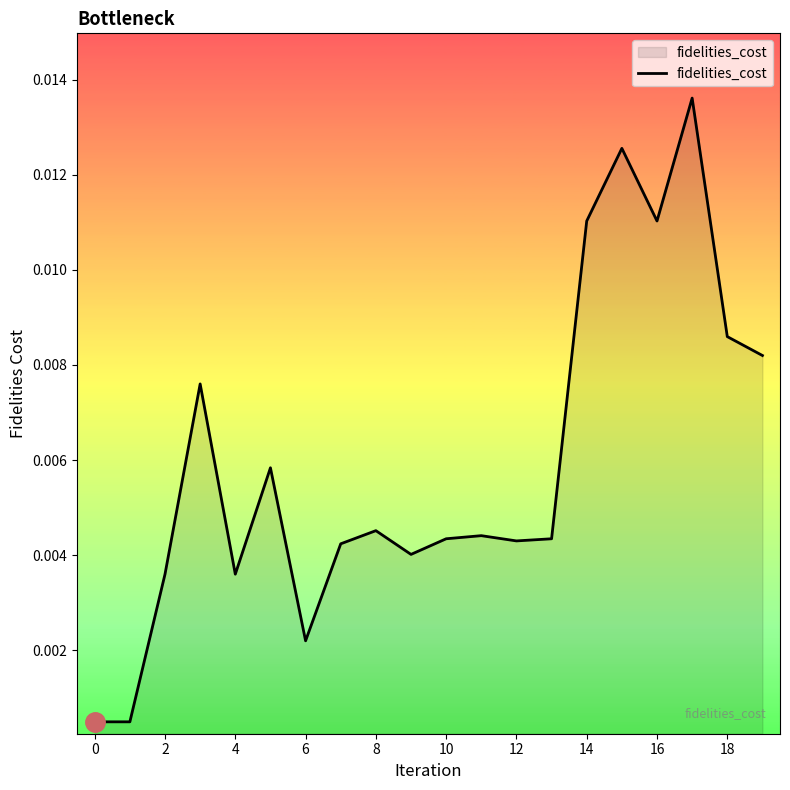

Between 6 and 0, which is larger?

6